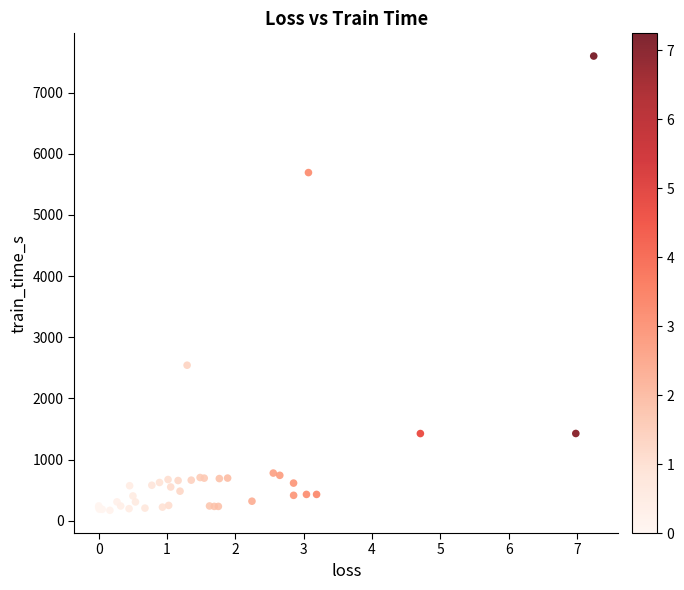

What Y value in the scatter plot is closest to 3884?

2543